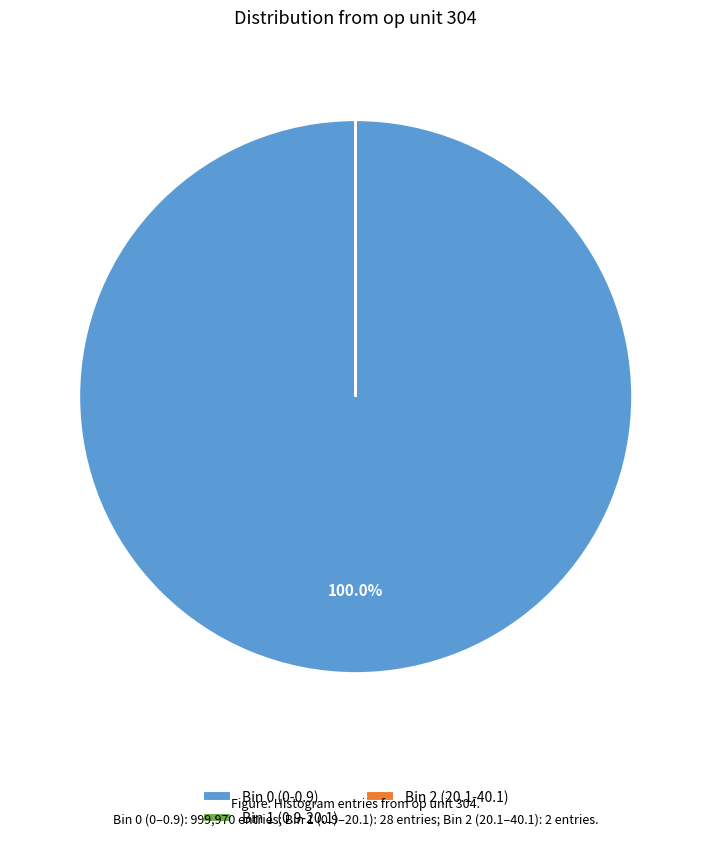

What percentage is the Bin 0 (0-0.9) slice, to the nearest percent?

100%